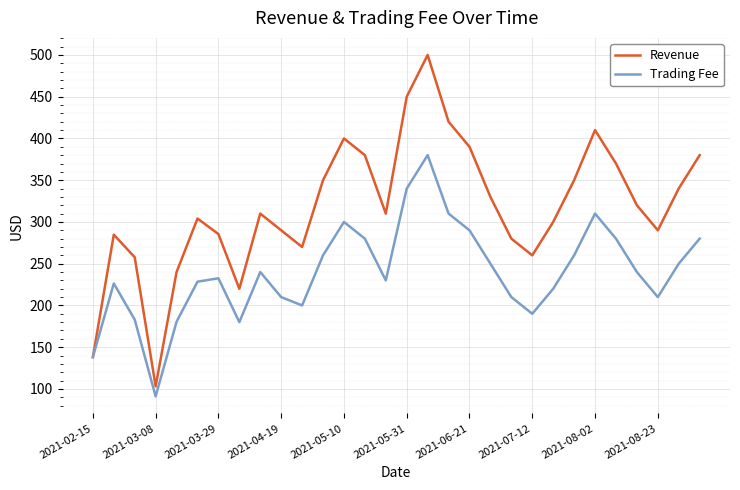

How many lines are shown in the chart?

2